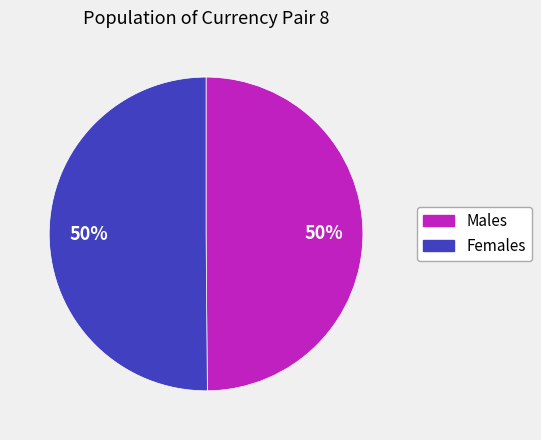

To the nearest percent, what is the average slice percentage?

50%